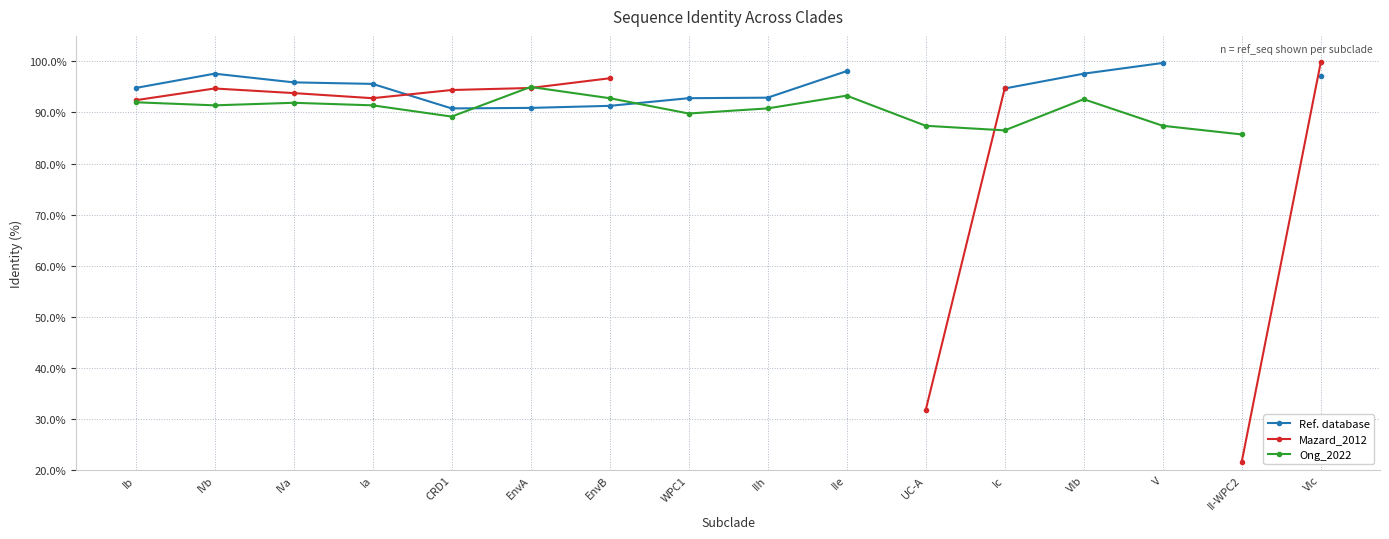

Between IIh and UC-A, which series saw the biggest shift?

Ong_2022